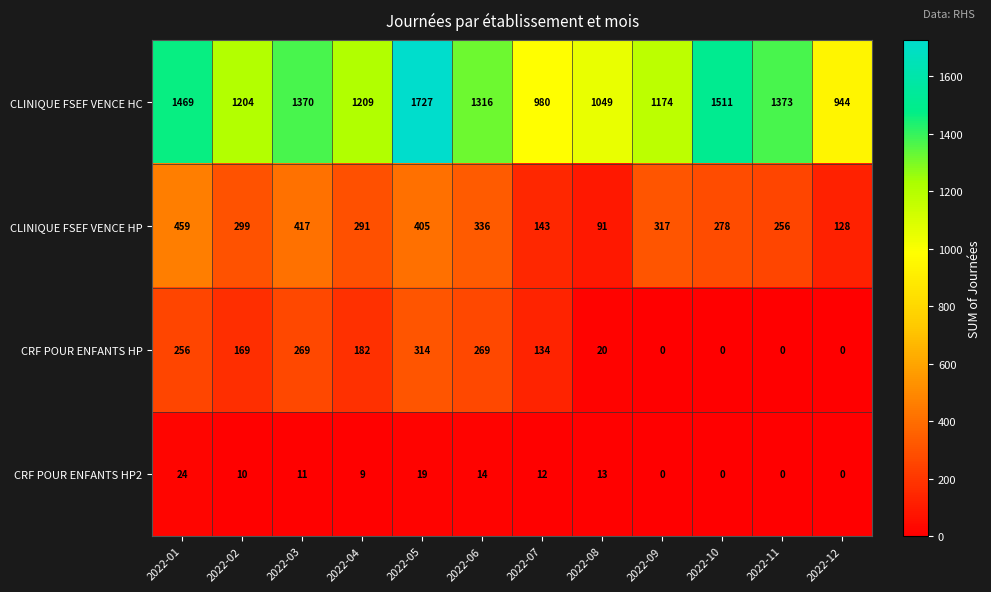

Count the number of data series in this chart.

4